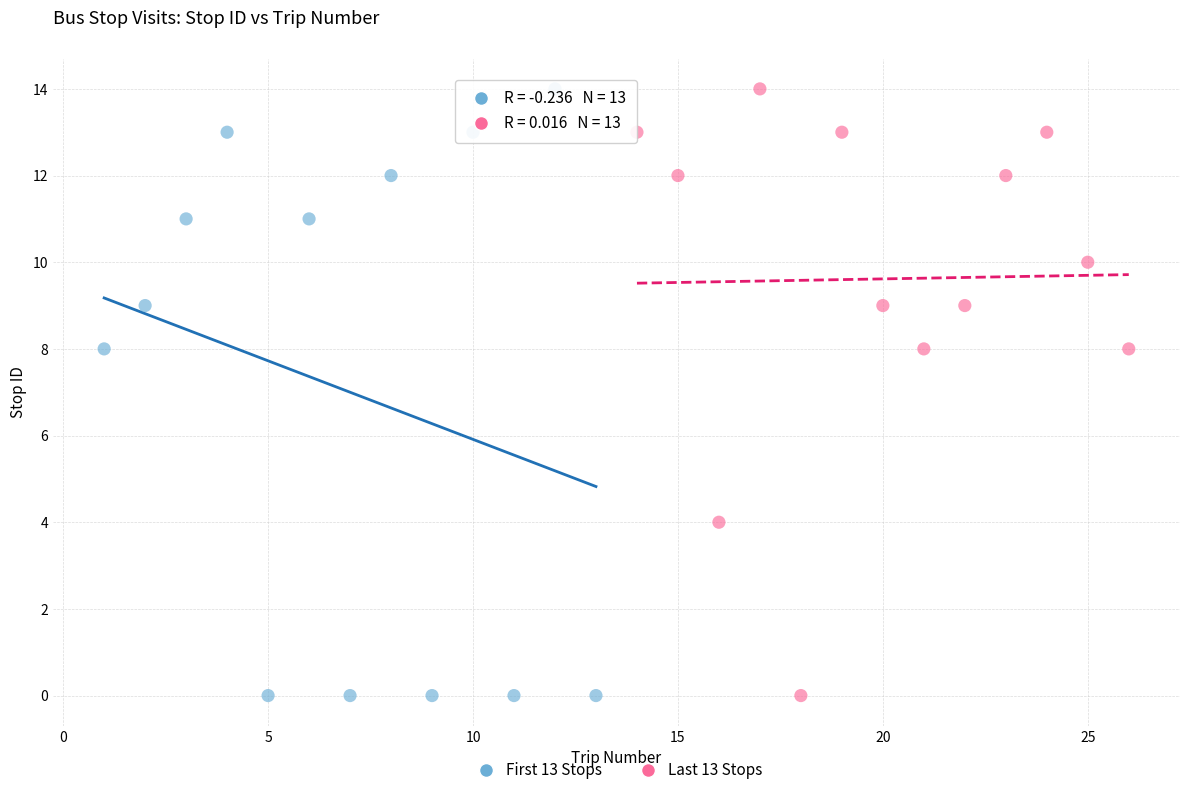

What are all the series names shown in the legend?

First 13 Stops, Last 13 Stops